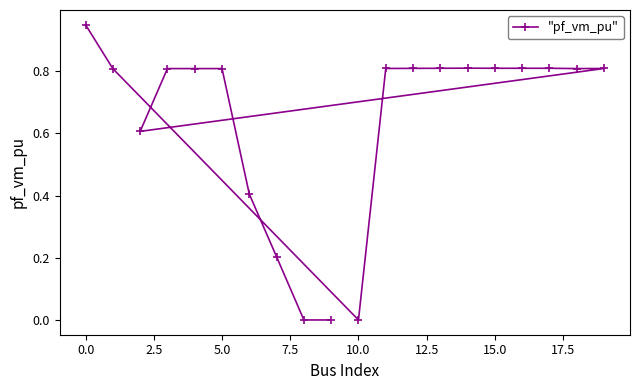

What is the difference between the maximum and minimum values?

0.9